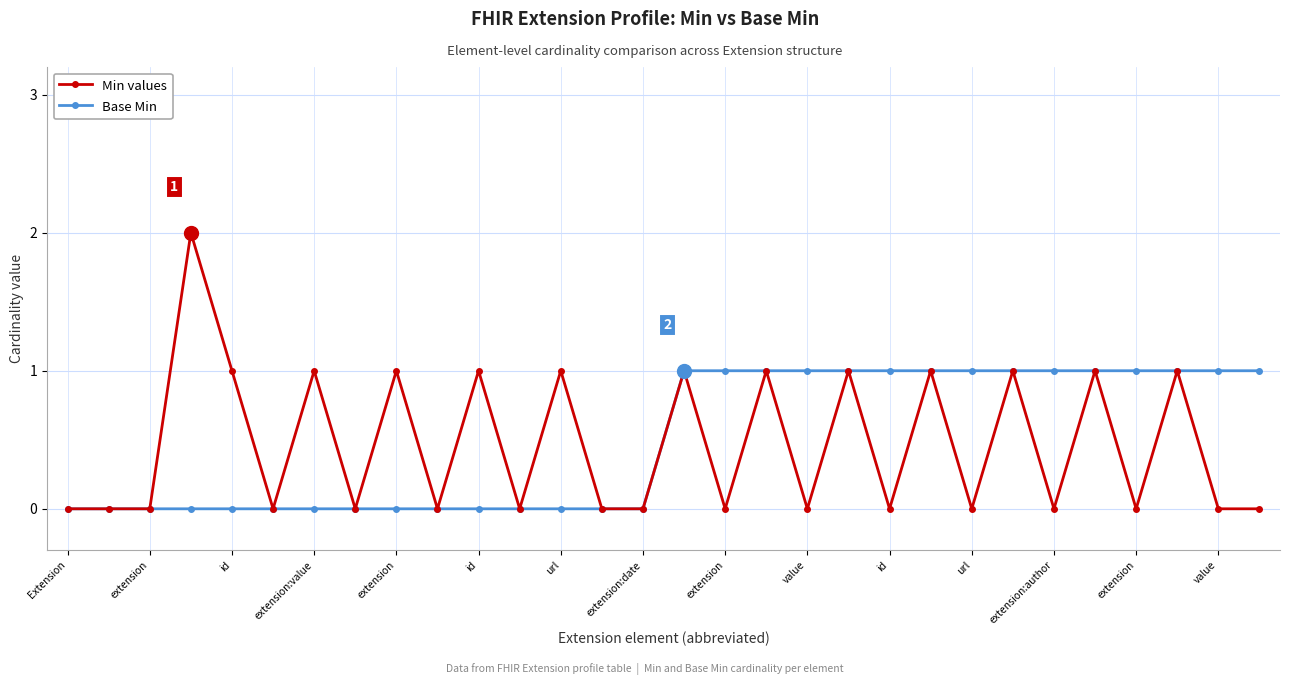

Which series has the largest range (max minus min)?

Min values